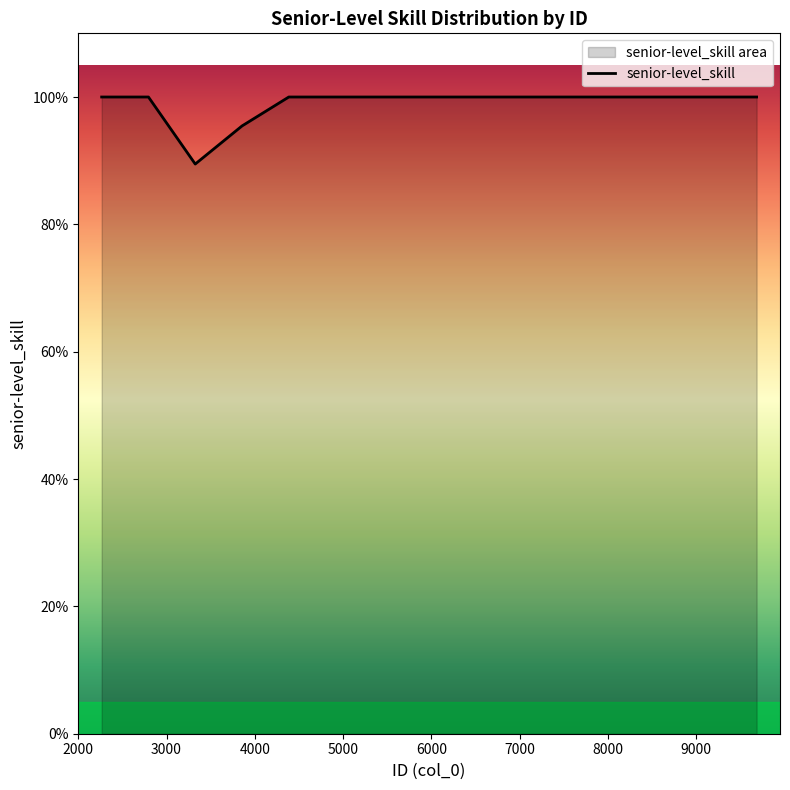

True or false: the data has more than 0 interior local peaks.

False